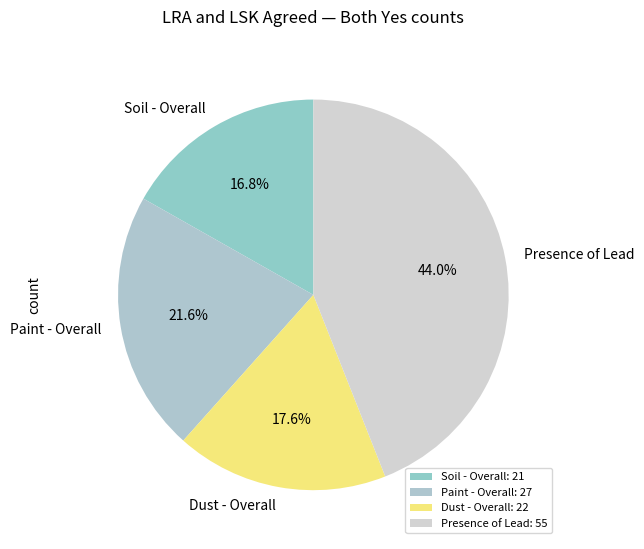

Is there a majority slice in this chart?

No